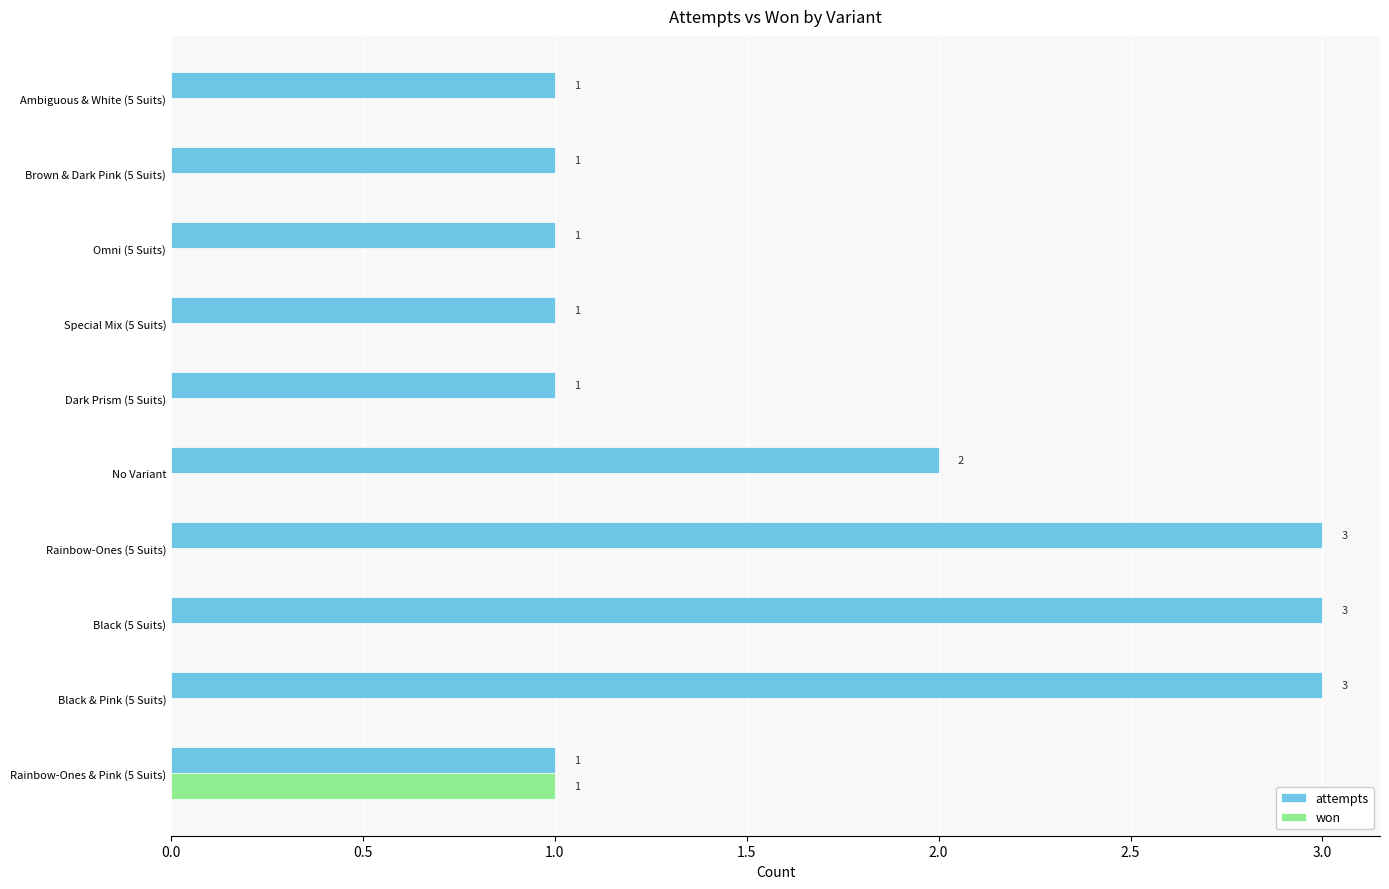

At which label is attempts closest to 2?

No Variant